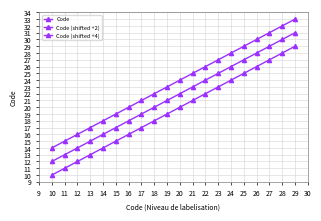

Does the chart display data point markers on the line(s)?

Yes